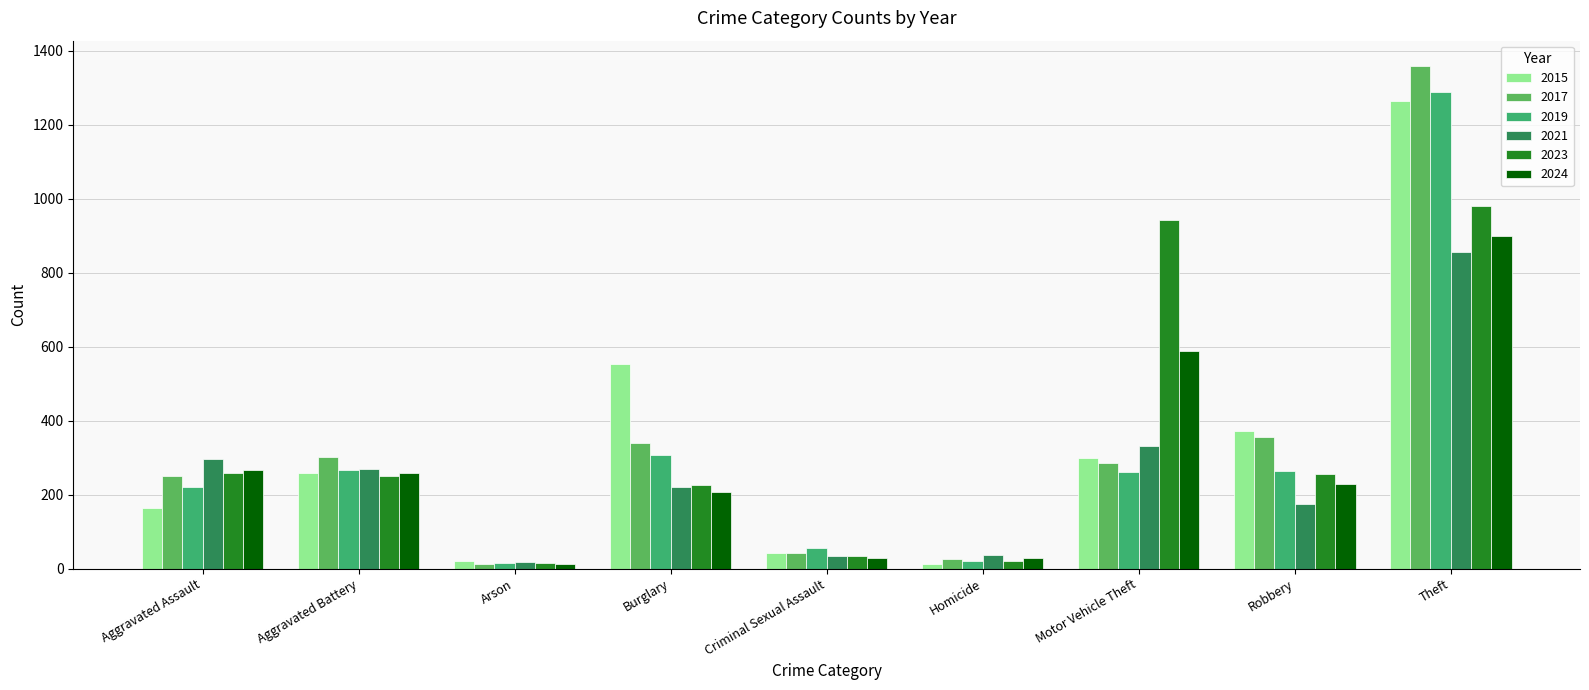

Reading right to left, list all the values displayed in this chart.

2015: 1263	372	299	13	43	552	22	259	164
2017: 1359	356	285	27	41	339	12	303	251
2019: 1288	263	262	21	55	308	16	267	220
2021: 856	175	332	38	33	220	18	270	295
2023: 980	257	943	22	35	225	15	251	259
2024: 898	230	587	30	30	207	12	259	267